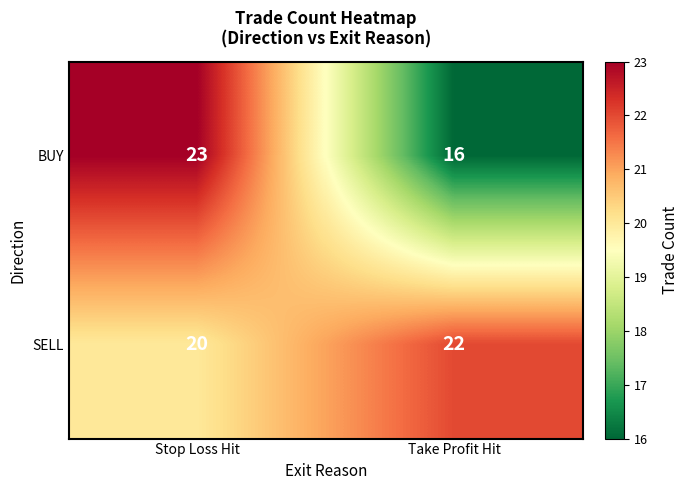

Which category has the highest value in the SELL series?

Take Profit Hit